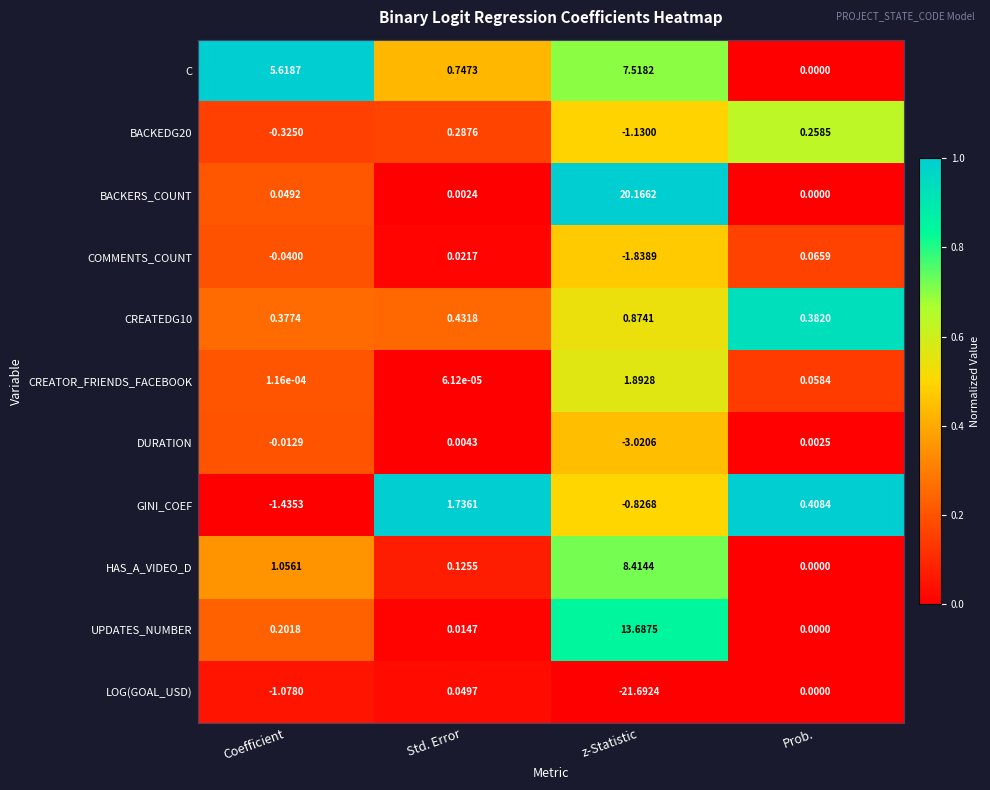

Between z-Statistic and Prob., which series saw the biggest shift?

LOG(GOAL_USD)